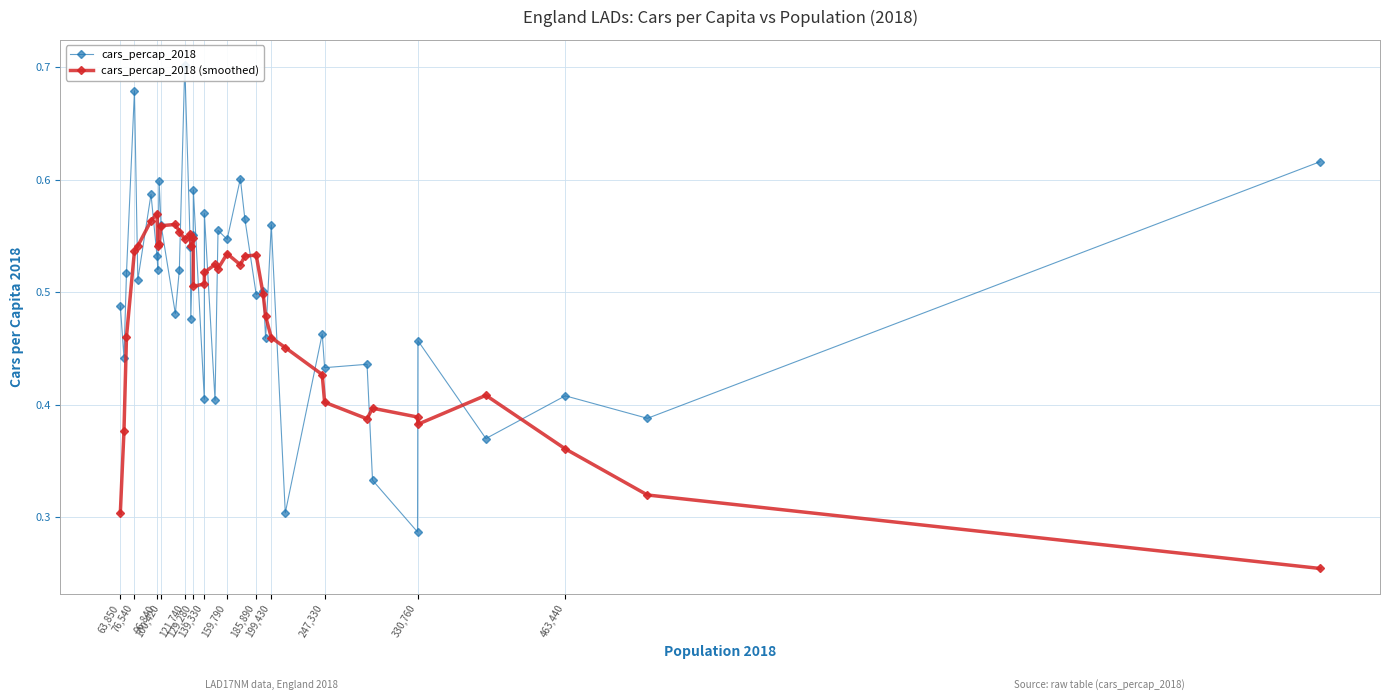

How many cars_percap_2018 (smoothed) values are between 0 and 1?

39